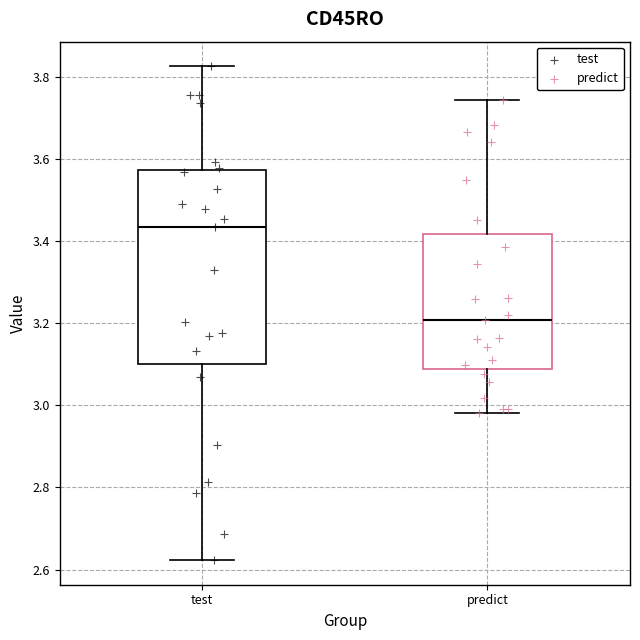

Reading left to right, read every box against the y-axis: the position of its median line, the range the box covers, and the ends of its whiskers. The values are not printed on the chart, so give them approximately, as read against the axis.

test: median 3.44, box 3.10 to 3.58, whiskers 2.62 to 3.82
predict: median 3.20, box 3.08 to 3.42, whiskers 2.98 to 3.74